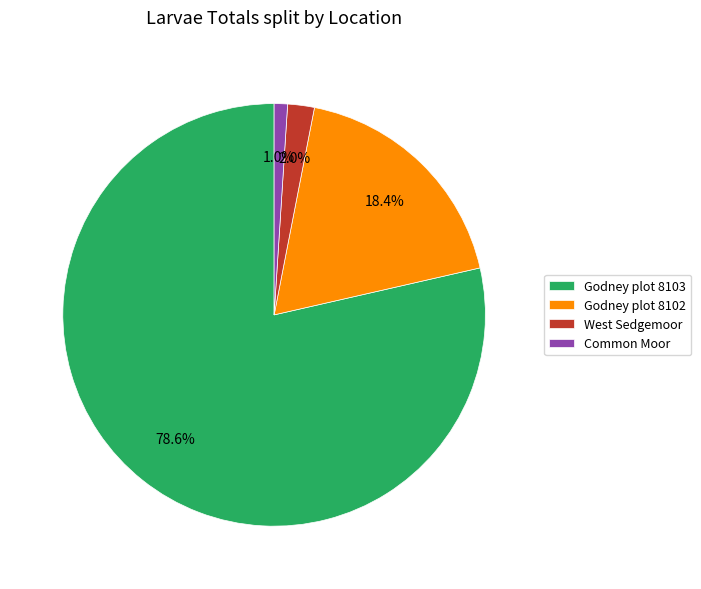

Between Common Moor and Godney plot 8102, which is larger?

Godney plot 8102